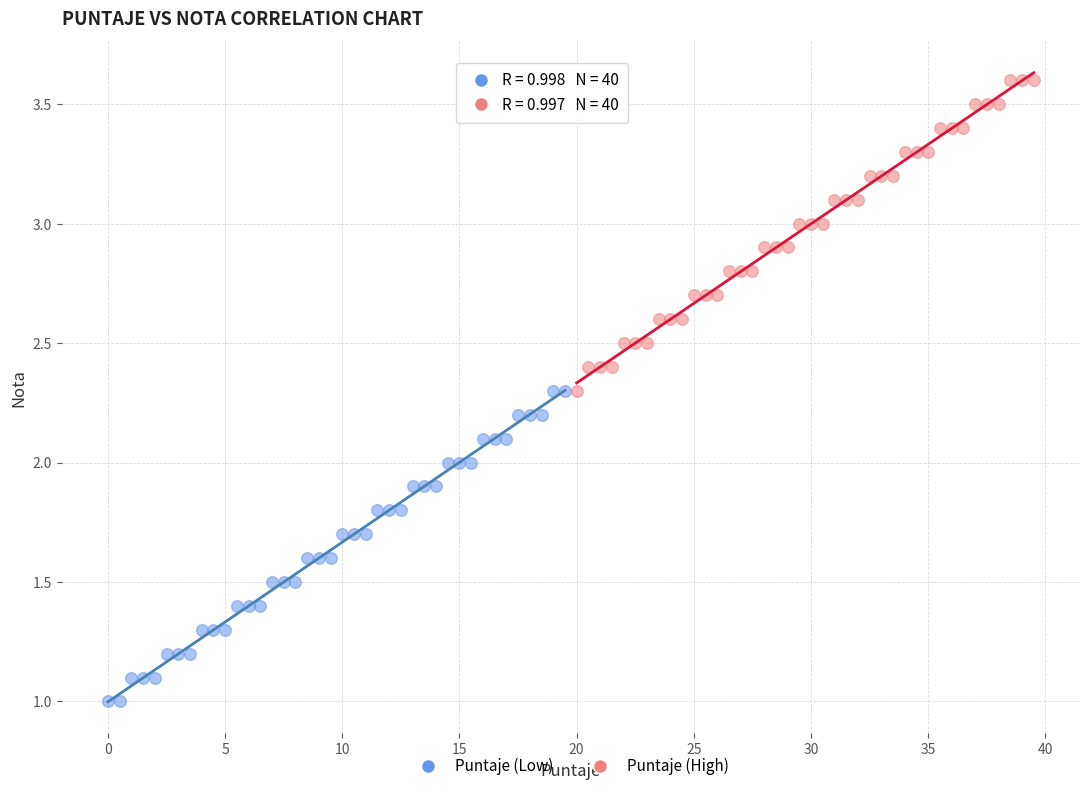

Which series reaches the minimum Y coordinate?

Puntaje (Low)